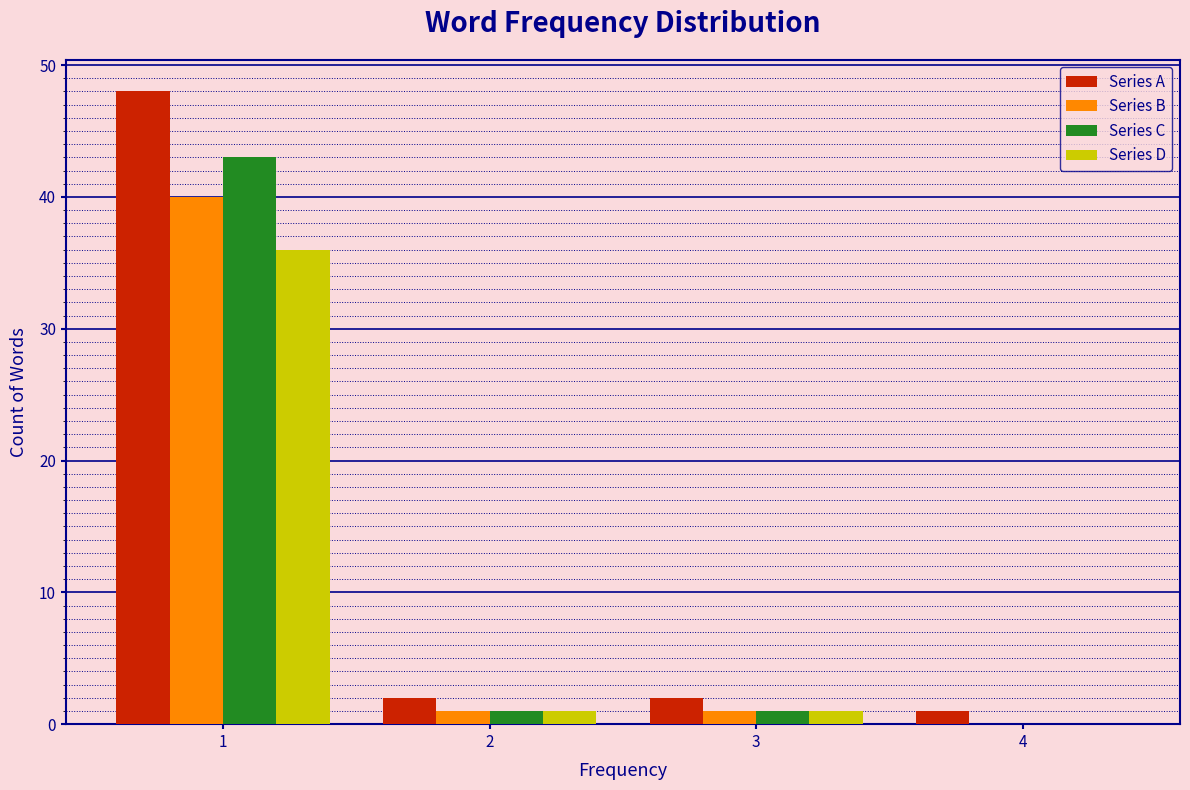

Reading left to right, transcribe all the data shown in this chart.

Series A: 1=48	2=2	3=2	4=1
Series B: 1=40	2=1	3=1	4=0
Series C: 1=43	2=1	3=1	4=0
Series D: 1=36	2=1	3=1	4=0